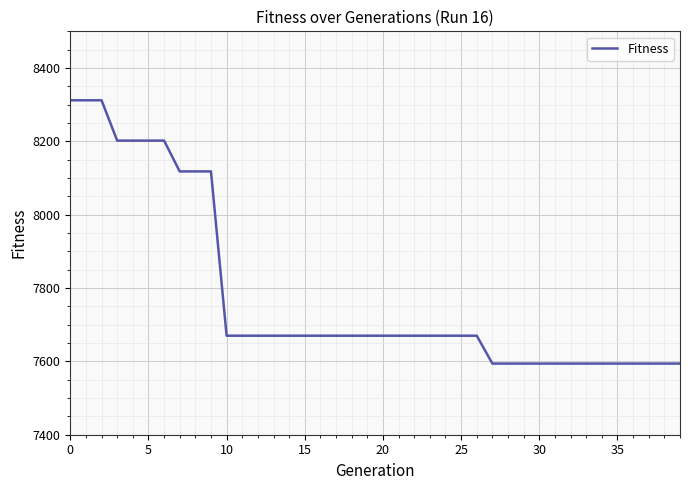

How many categories are shown in the chart?

40